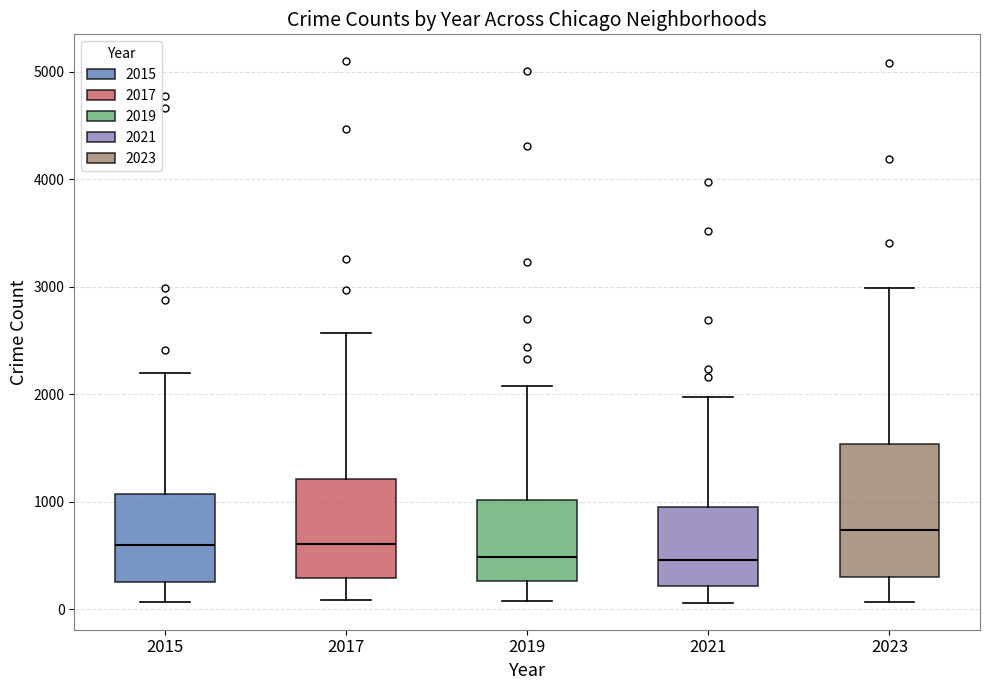

Reading left to right, transcribe this box plot: for each box, give where its median line is, the range the box spans, and where its two whiskers end, as read against the y-axis. The values are not printed on the chart, so give them approximately, as read against the axis.

2015: median 600, box 300 to 1100, whiskers 100 to 2200
2017: median 600, box 300 to 1200, whiskers 100 to 2600
2019: median 500, box 300 to 1000, whiskers 100 to 2100
2021: median 500, box 200 to 900, whiskers 100 to 2000
2023: median 700, box 300 to 1500, whiskers 100 to 3000